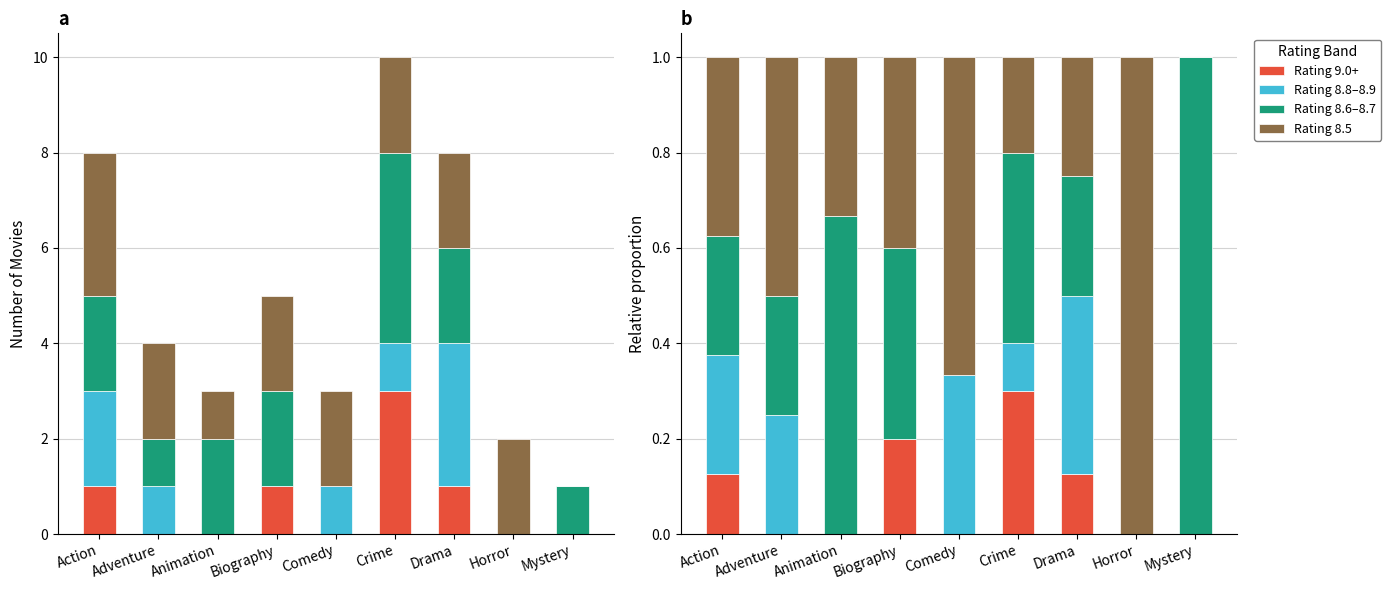

What are all the series names shown in the legend?

Rating 9.0+, Rating 8.8–8.9, Rating 8.6–8.7, Rating 8.5